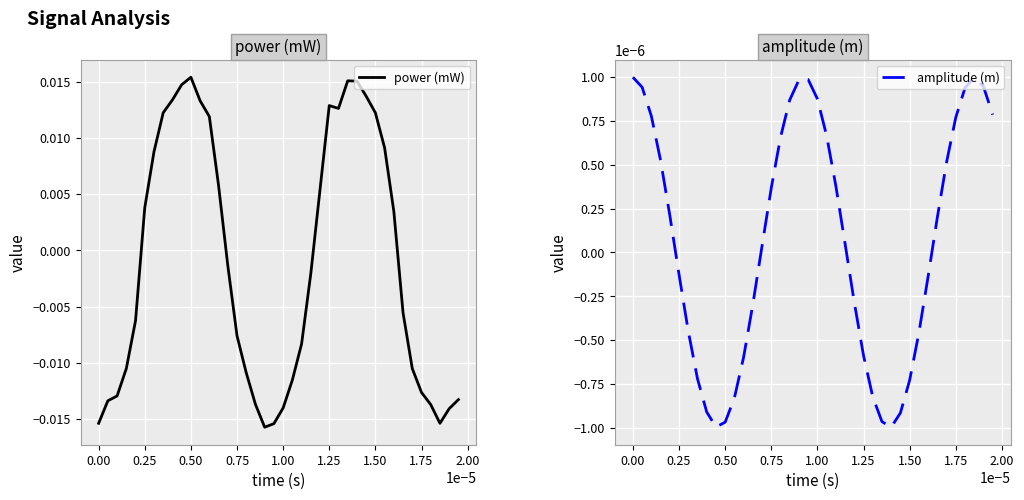

True or false: power (mW) and amplitude (m) cross at least once.

True